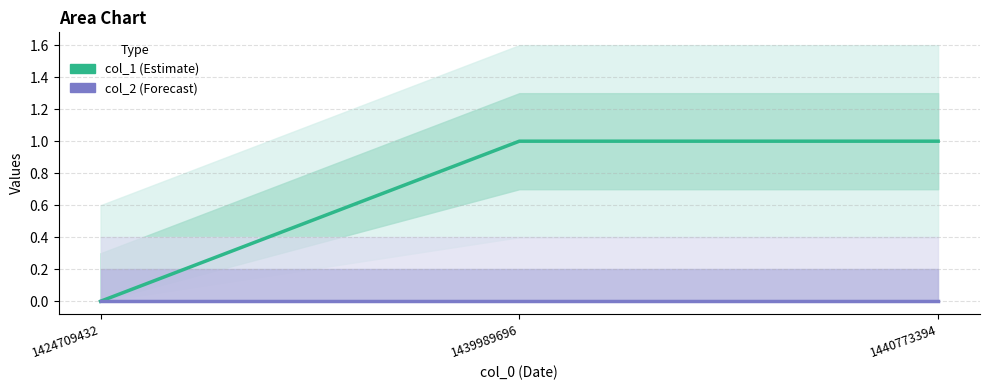

How many lines are shown in the chart?

2